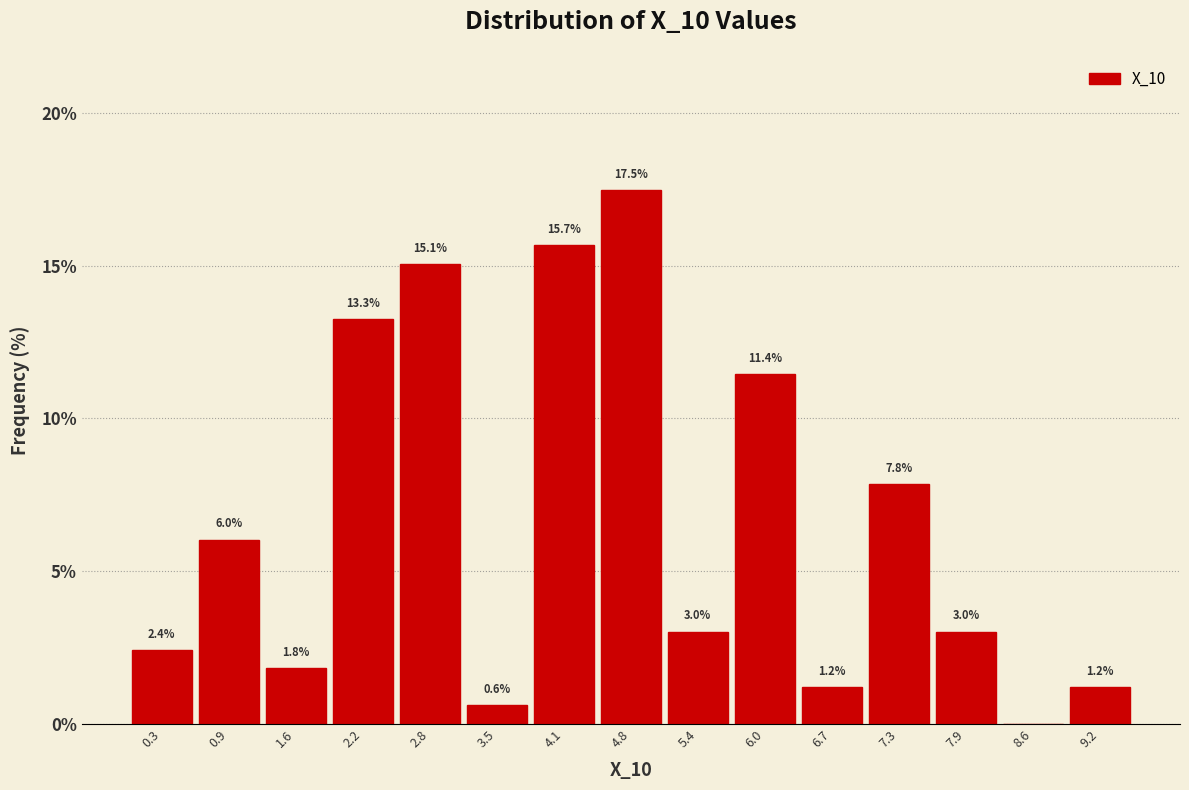

Which range on the x-axis has the tallest bar?

4.4 to 5.1